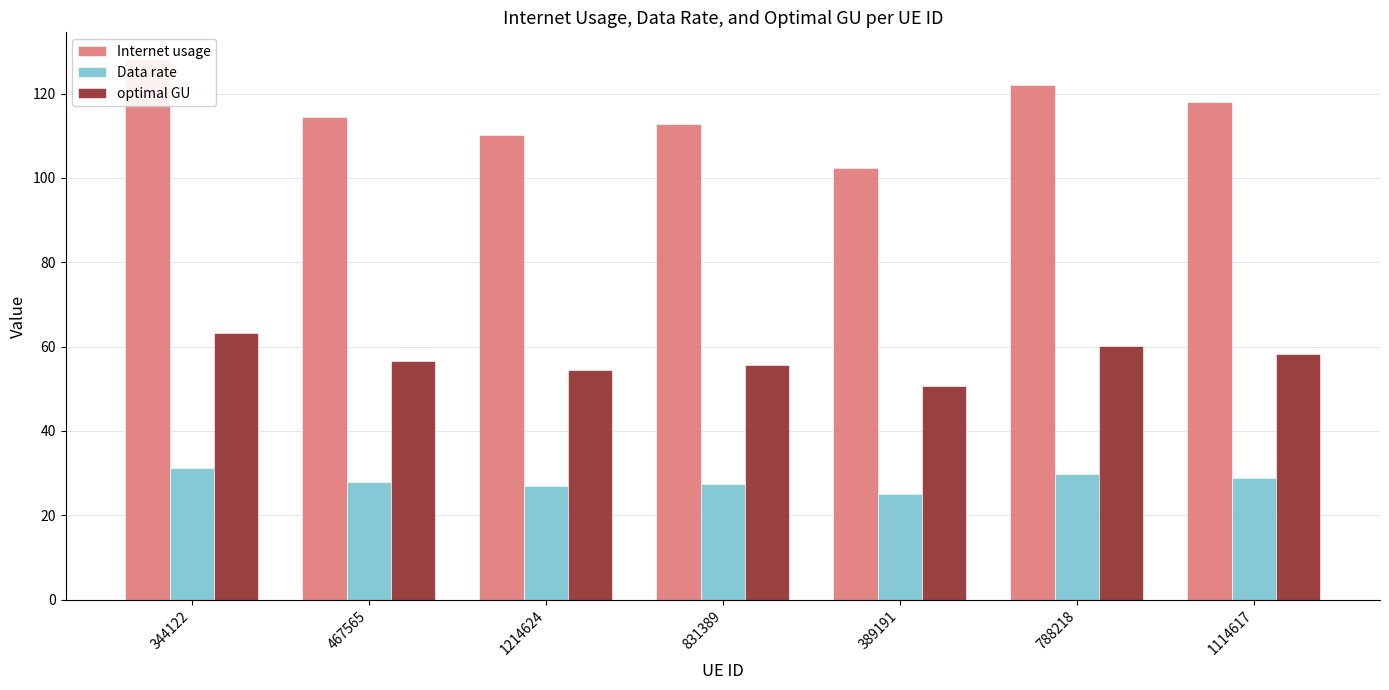

How many series are shown in this chart?

3